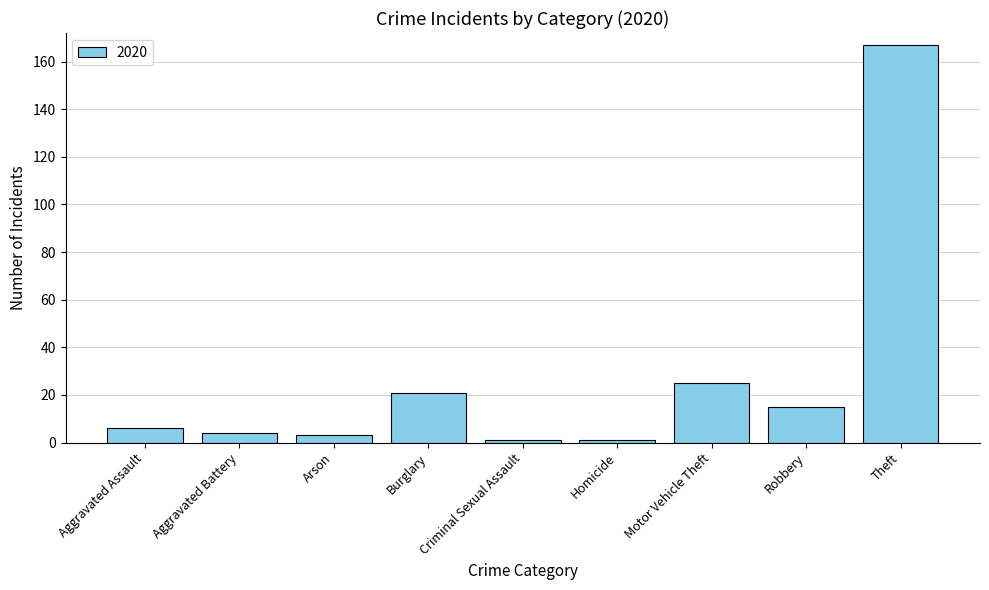

What is the value of the 8th bar from the left?

15